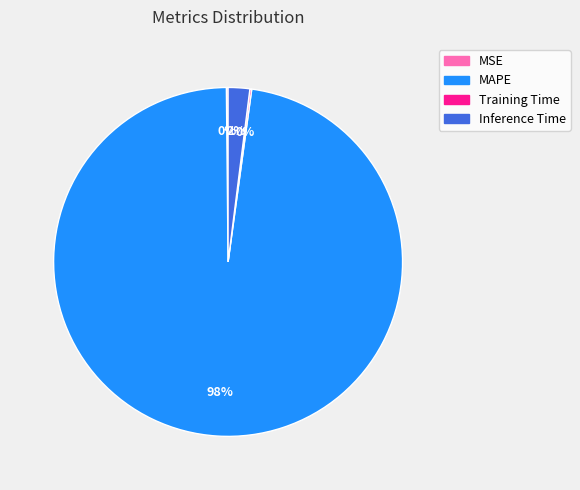

To the nearest percent, what is the difference between the Inference Time and MAPE slice percentages?

96%